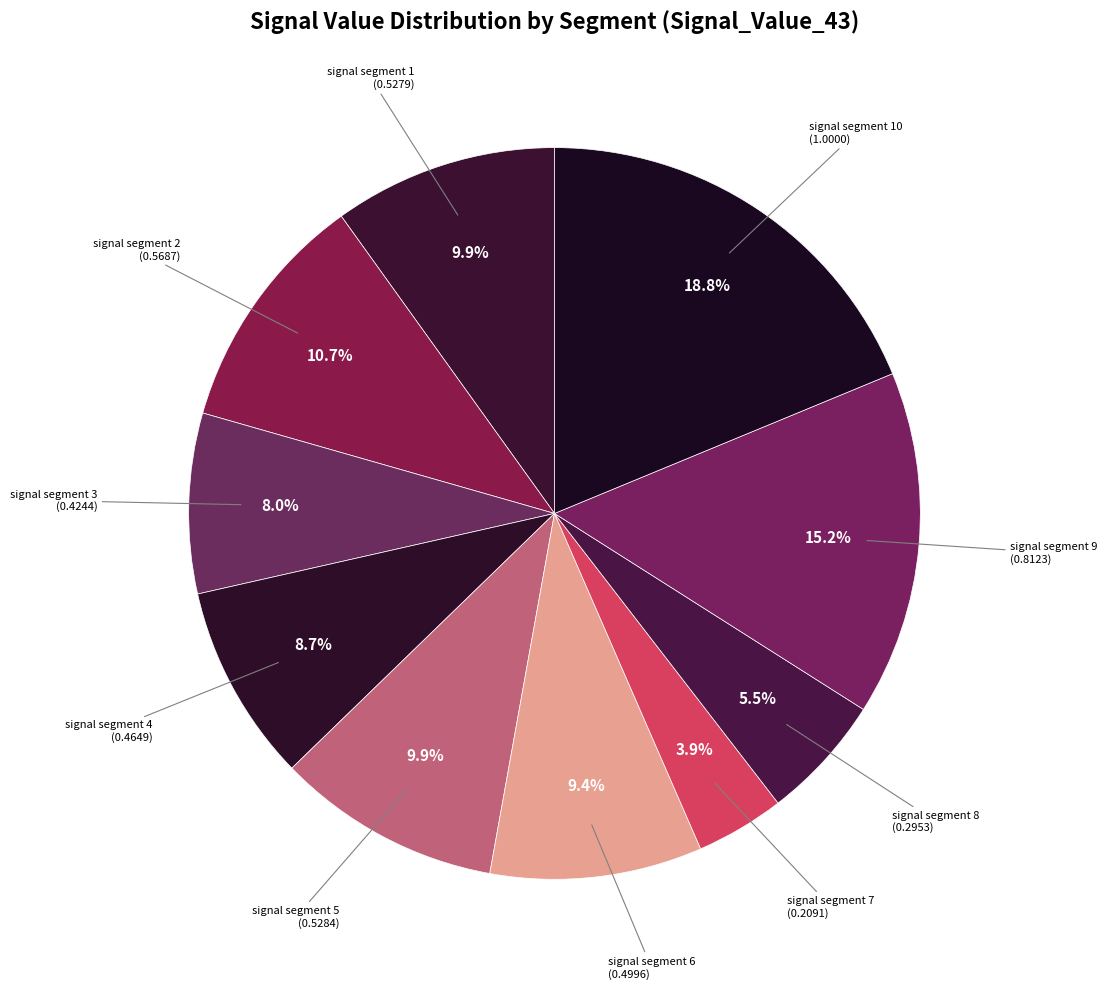

Count the number of slices in the pie.

10